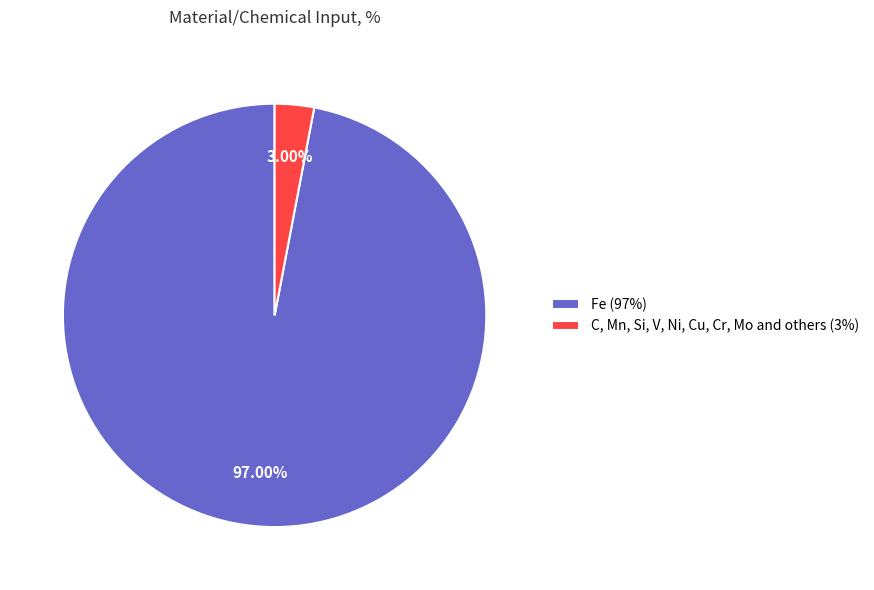

True or false: C, Mn, Si, V, Ni, Cu, Cr, Mo and others accounts for 3% of the total.

True